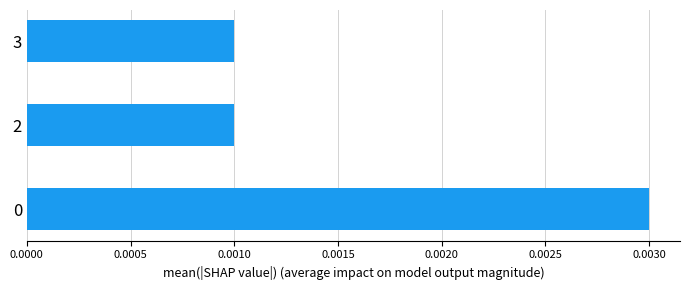

Count the values in the range 0 to 1.

3